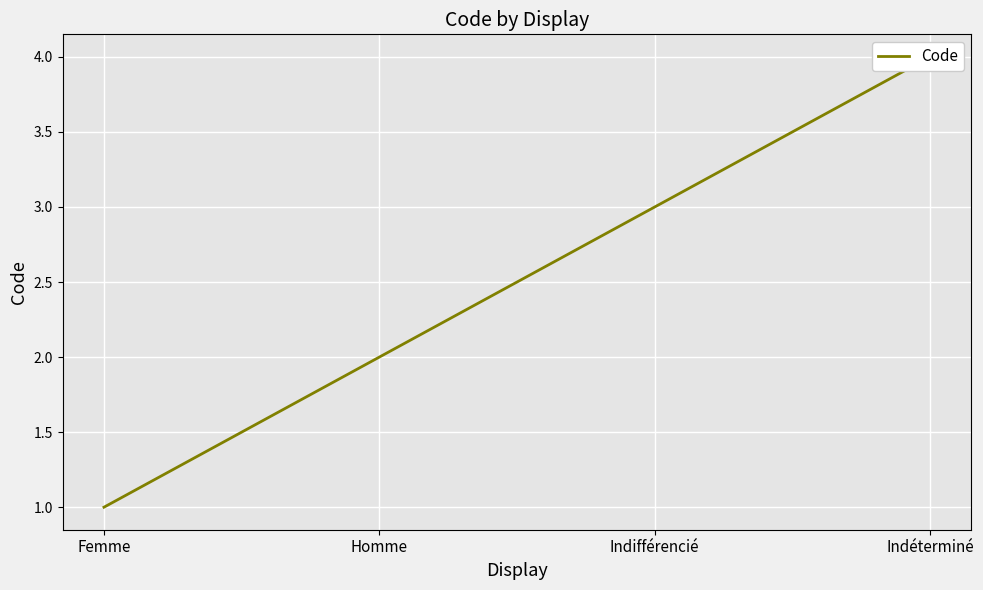

What is the average value?

2